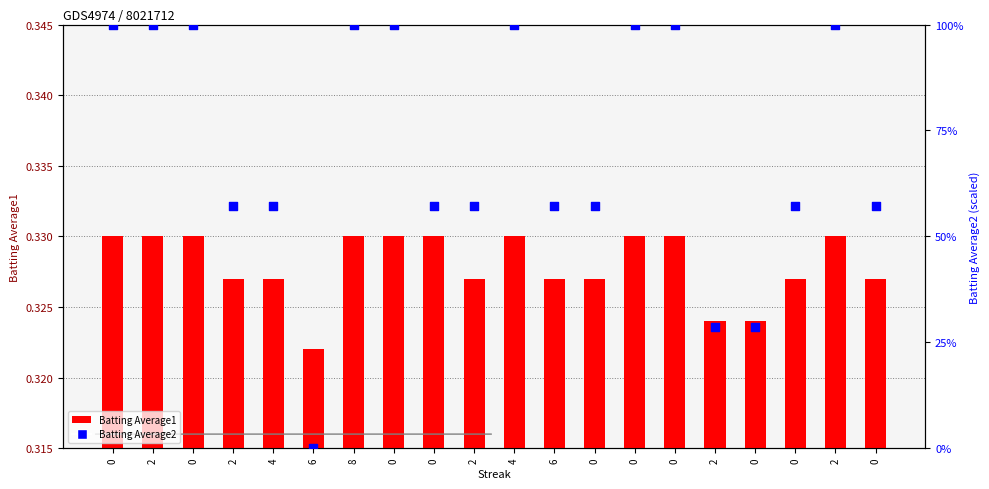

Which series reaches the minimum Y coordinate?

Batting Average2